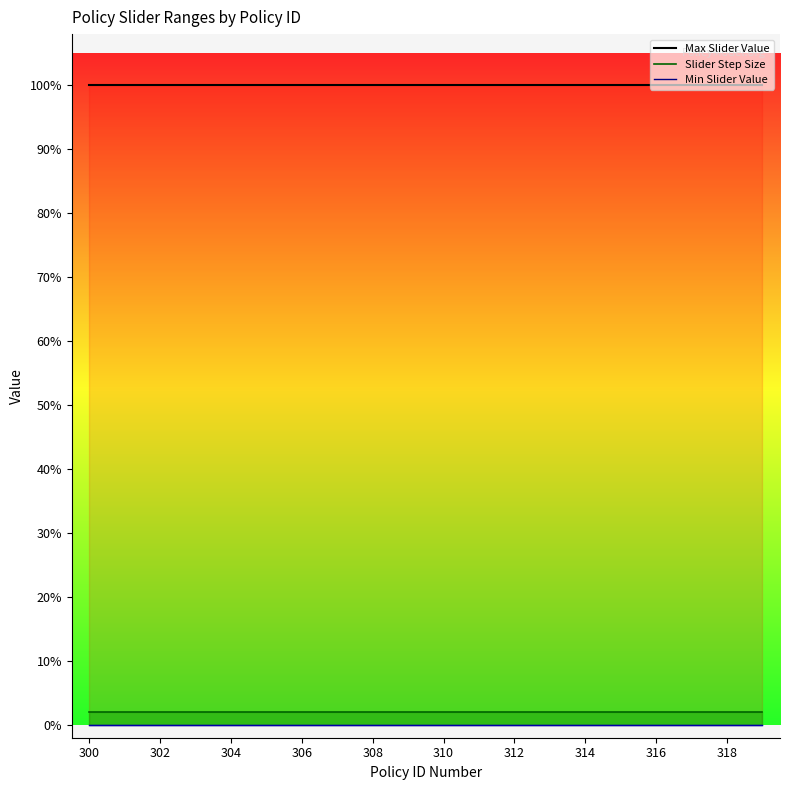

True or false: Max Slider Value and Min Slider Value intersect in this chart.

False